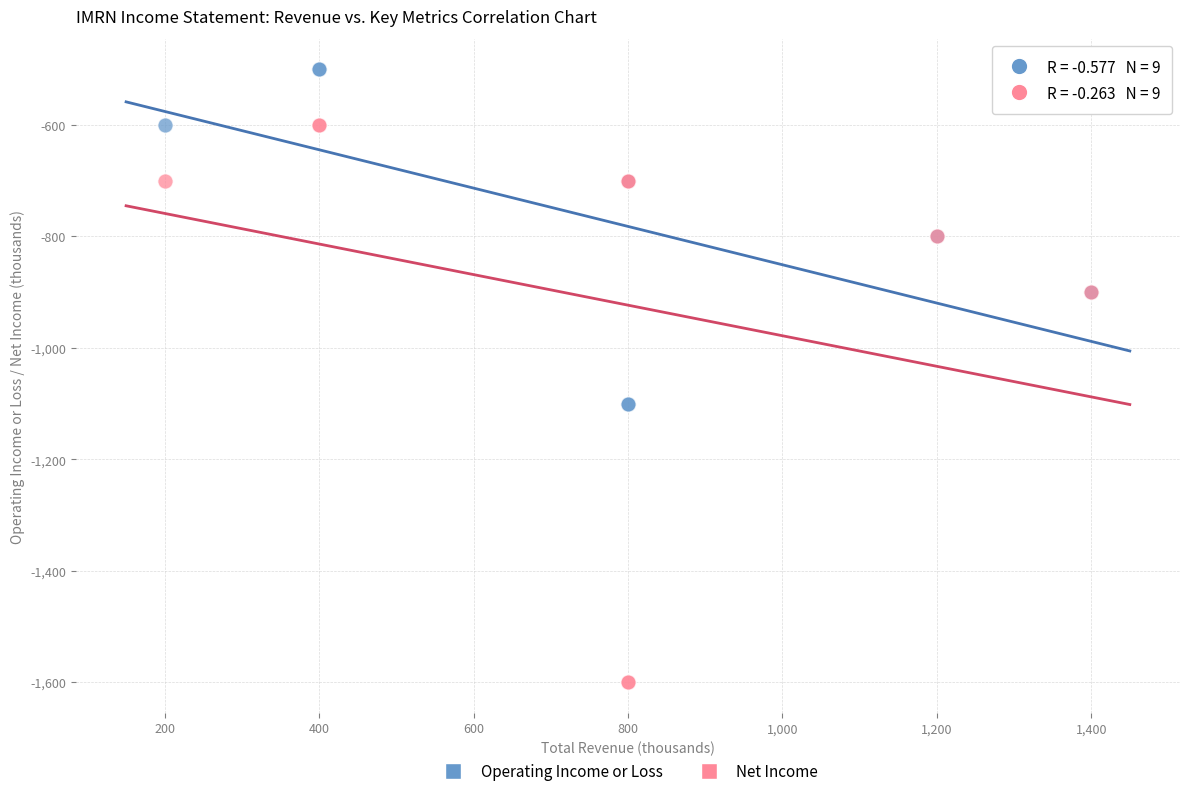

What is the X range (max minus min) for the scatter plot?

1200